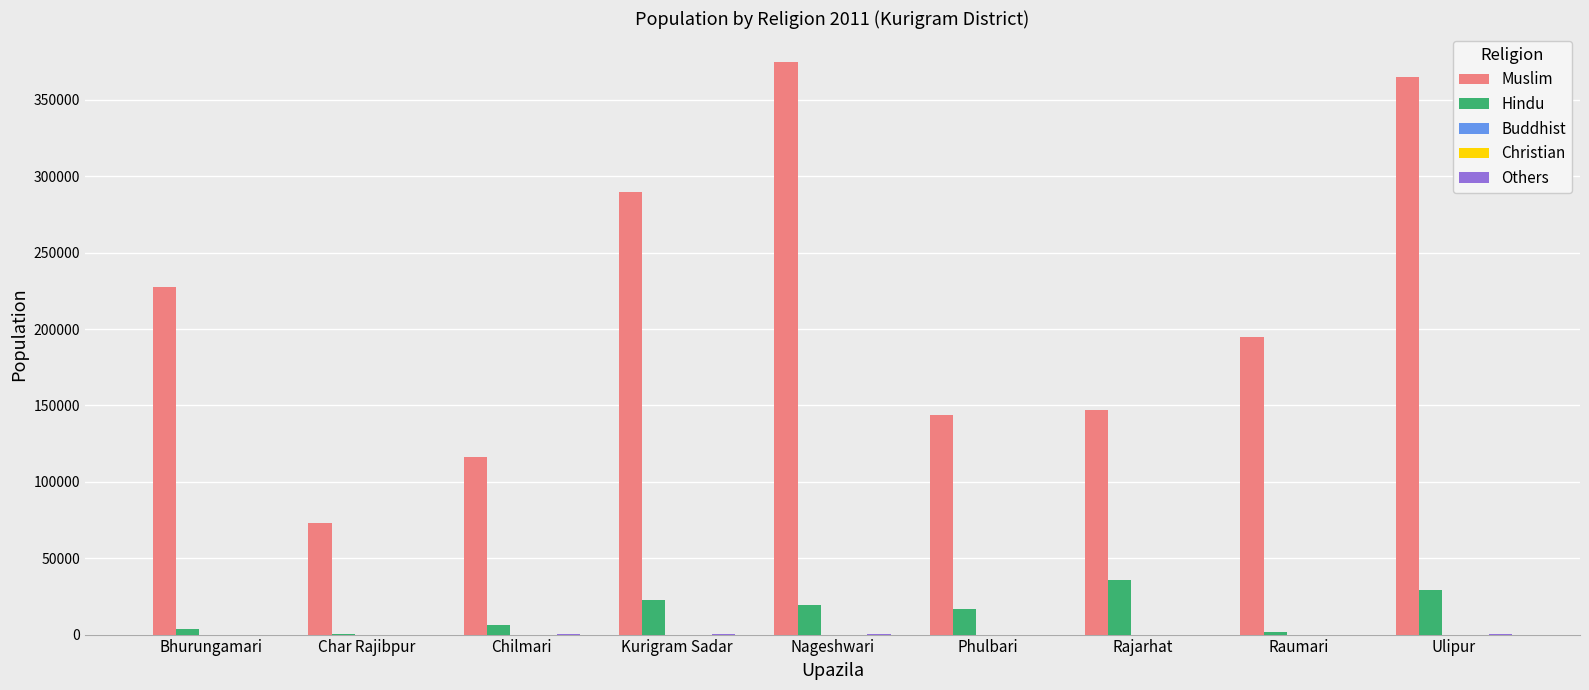

The value of Muslim at Phulbari is 143447. True or false?

True